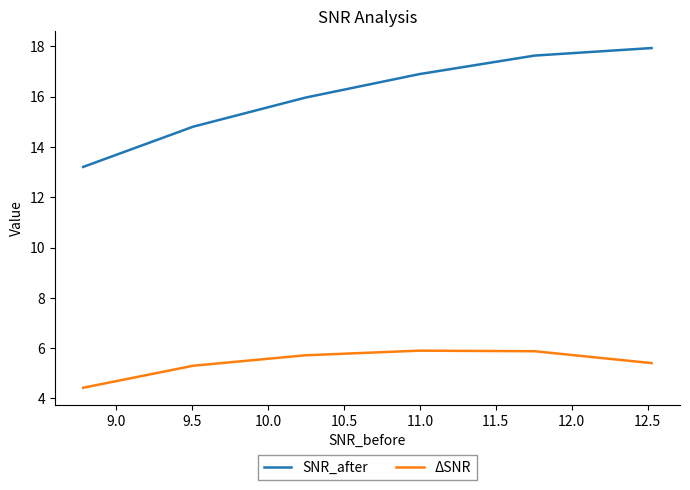

Rank the series by their average value, from lowest to highest.

ΔSNR, SNR_after